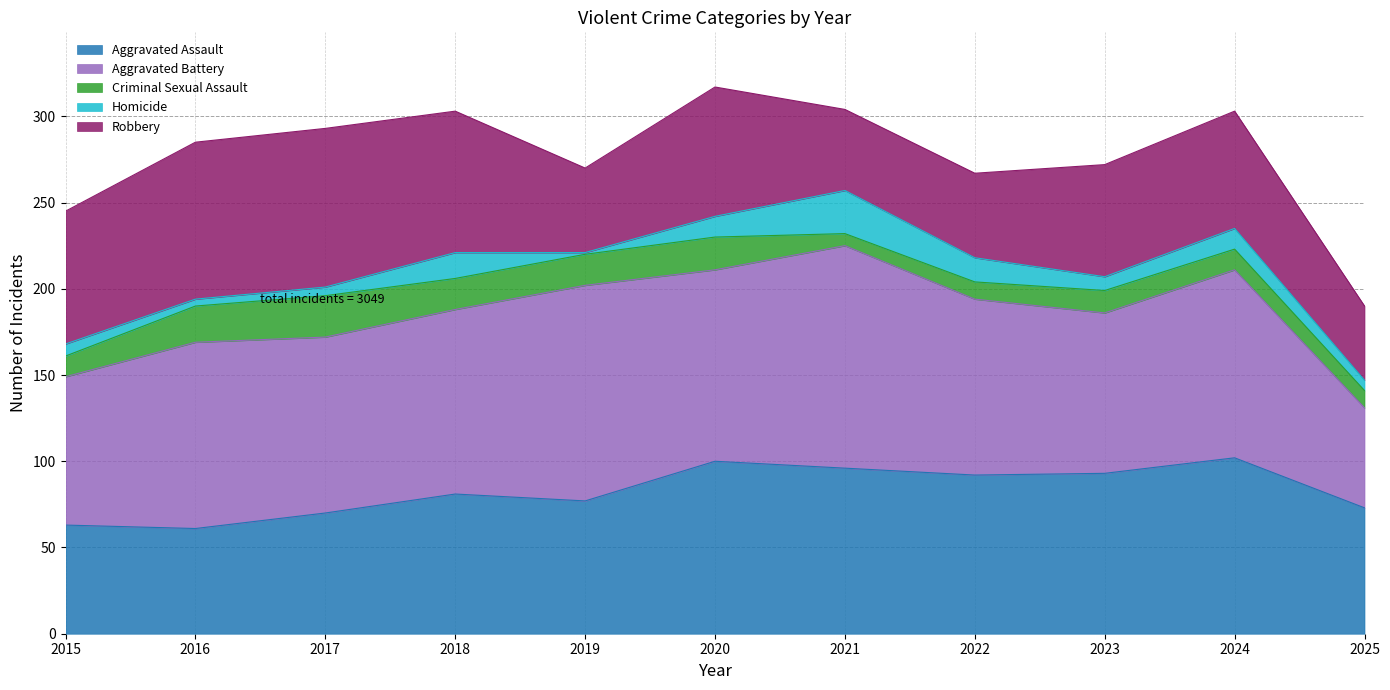

At which label does Aggravated Assault reach its minimum?

2016